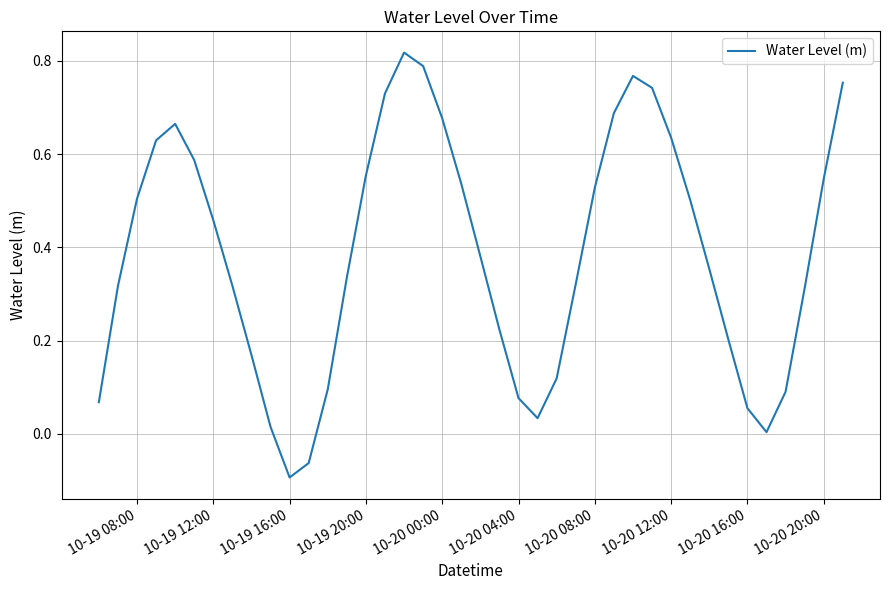

Does the chart display data point markers on the line(s)?

No